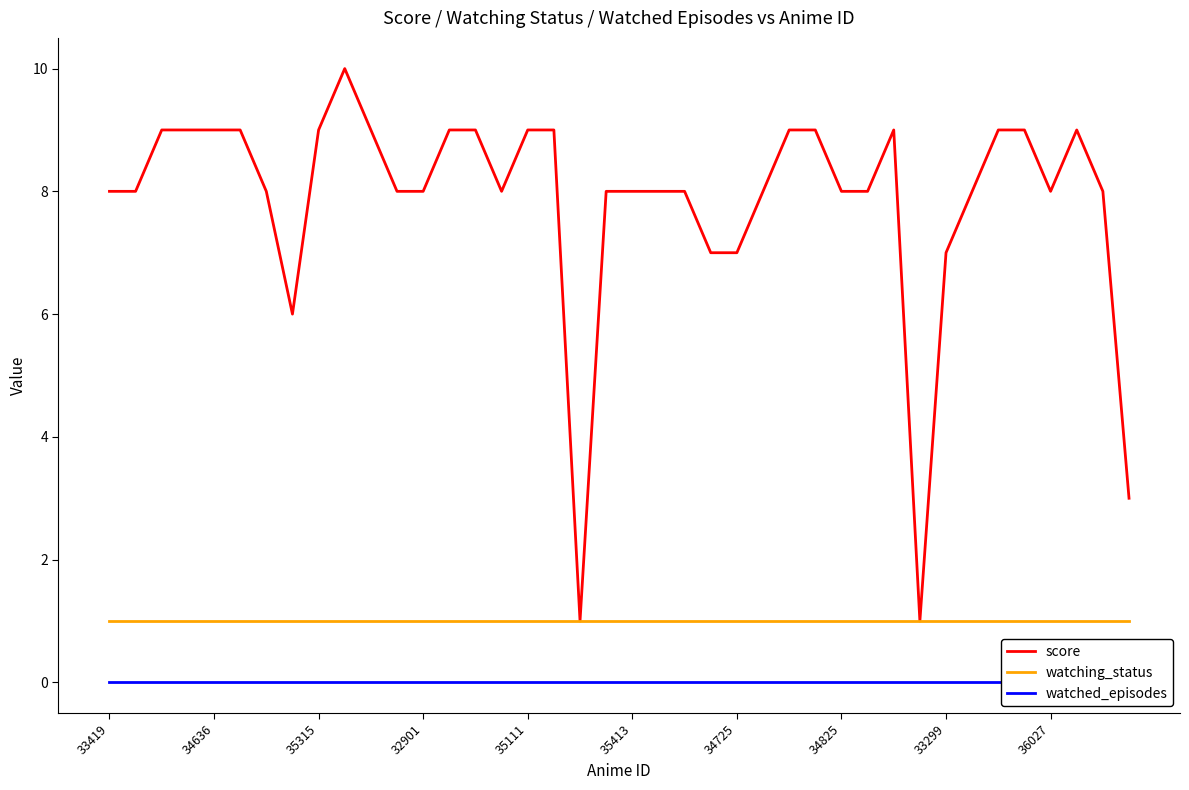

What is the value of the watching_status point at the 11th from the left?

1